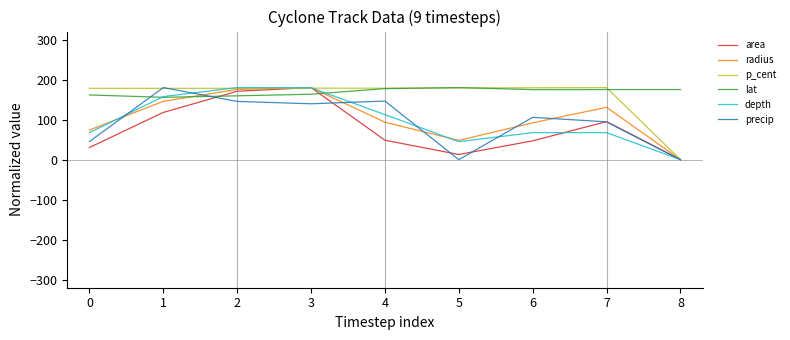

What is the lowest value of the lat series?

155.7